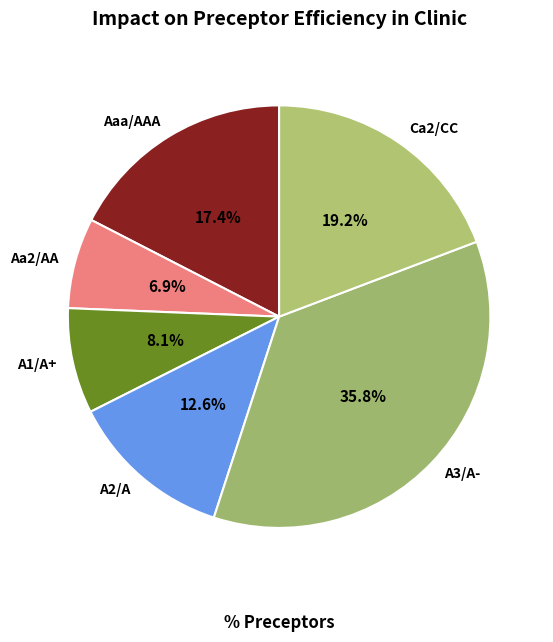

Rank the categories by value from highest to lowest.

A3/A-, Ca2/CC, Aaa/AAA, A2/A, A1/A+, Aa2/AA